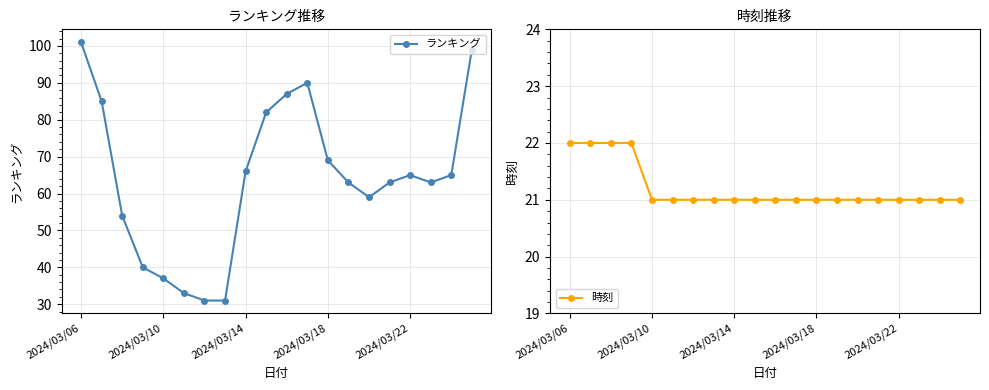

Reading left to right, what are all the values shown in this chart?

ランキング: 101	85	54	40	37	33	31	31	66	82	87	90	69	63	59	63	65	63	65	99
時刻: 22	22	22	22	21	21	21	21	21	21	21	21	21	21	21	21	21	21	21	21